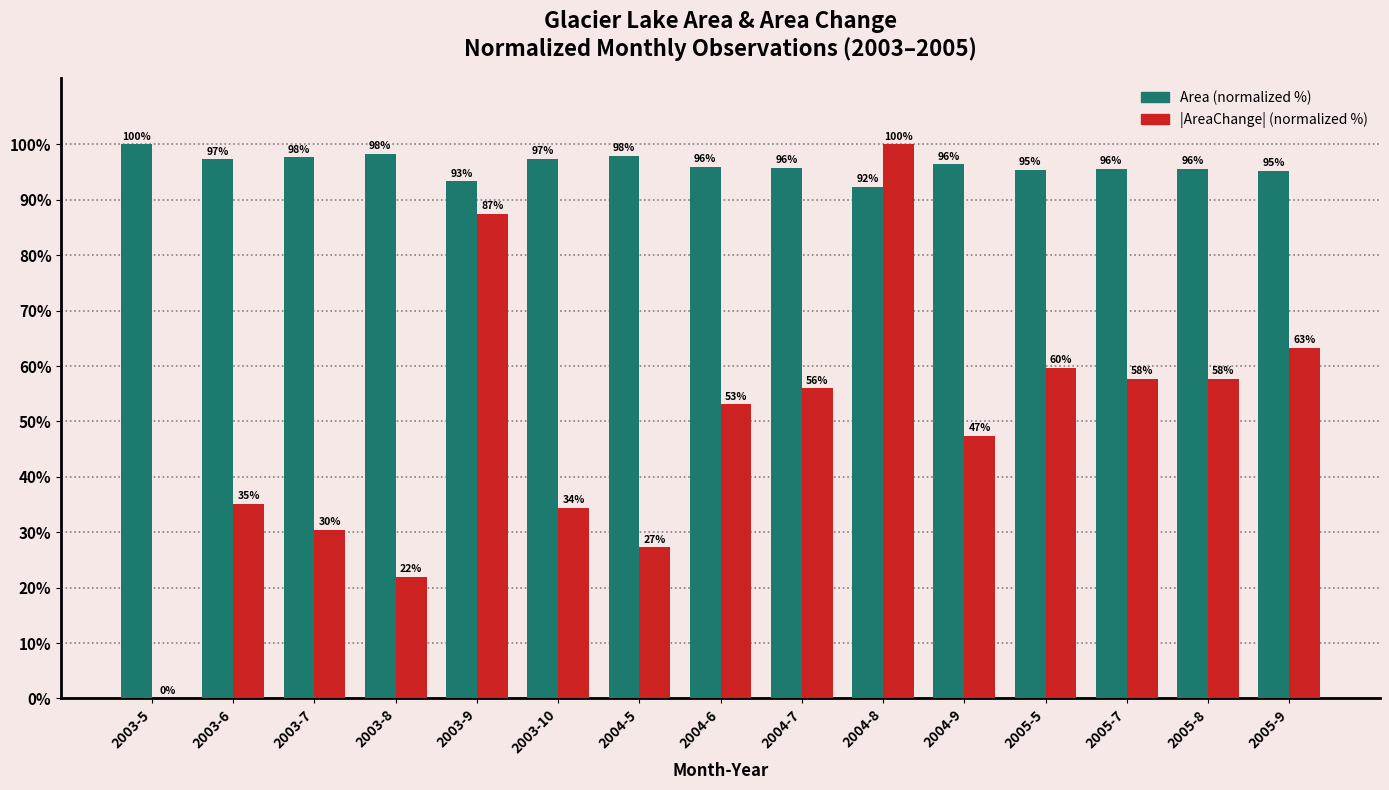

At which label does Area (normalized %) first exceed 95?

2003-5